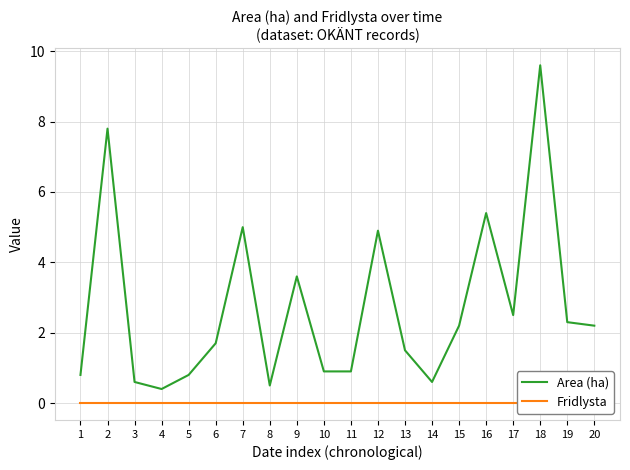

At 7, list the series in order from smallest to largest.

Fridlysta, Area (ha)